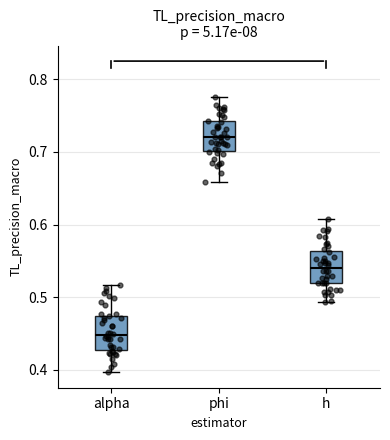

Where does the median line of the box for phi sit on the y-axis? The values are not printed on the chart, so give them approximately, as read against the axis.

0.72